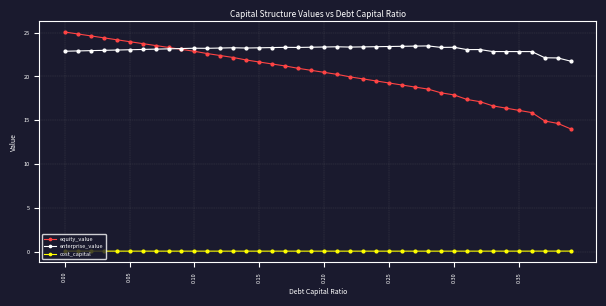

What is the value of the equity_value point at the 30th from the left?

18.1